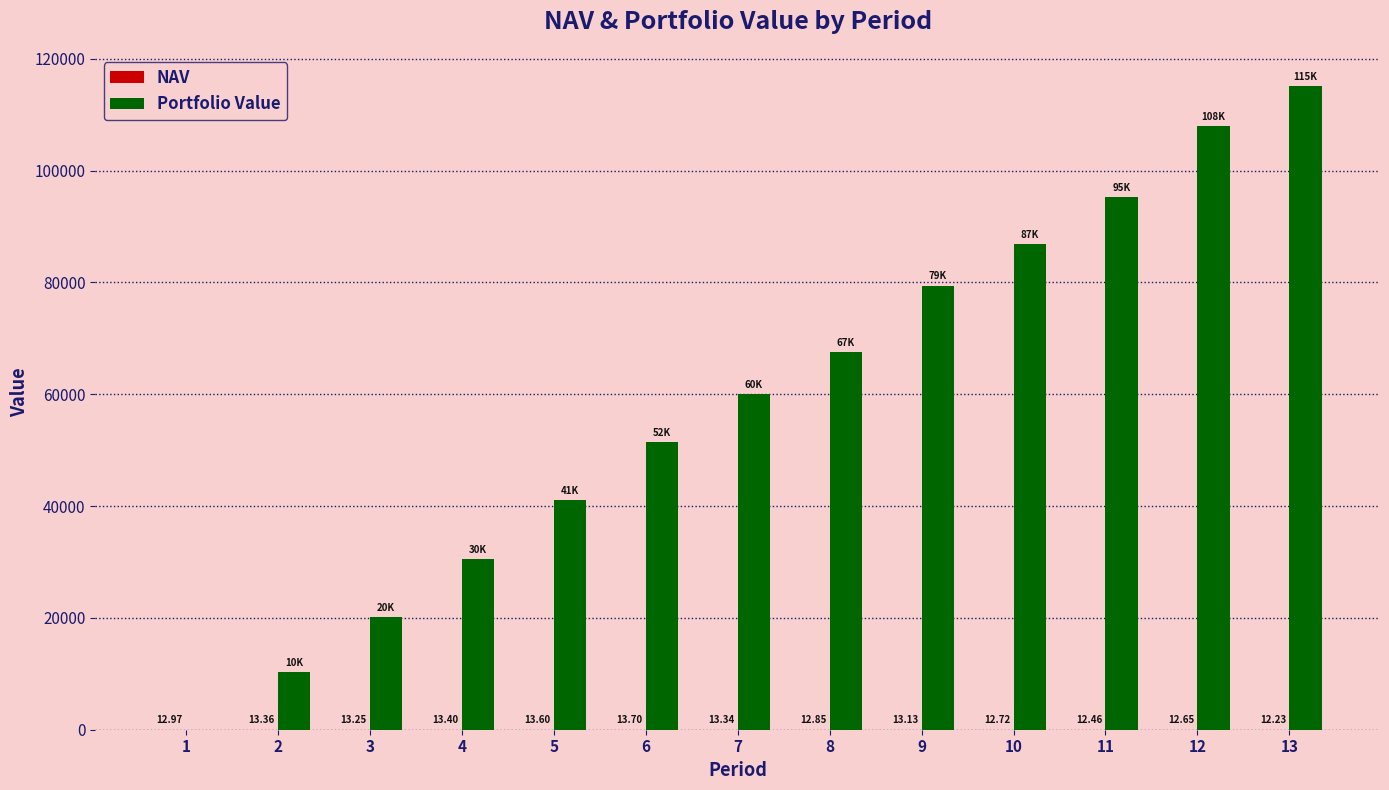

Which series changed the most between 3 and 11?

Portfolio Value